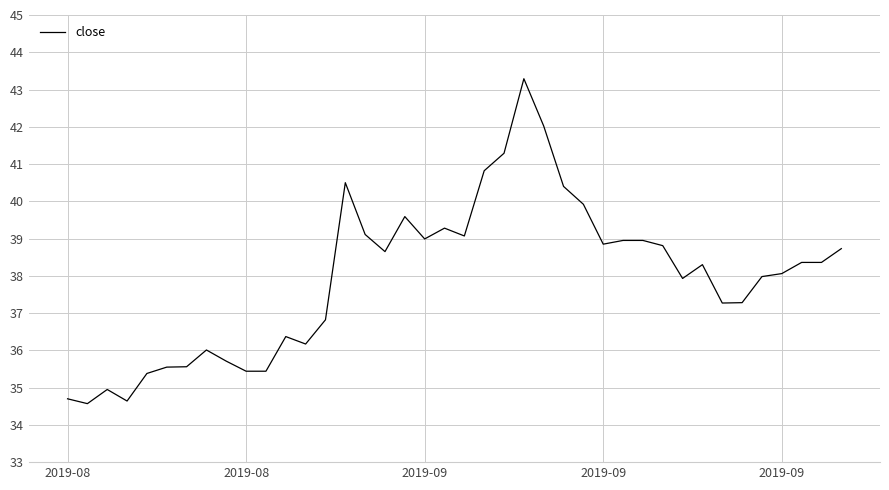

What is the greatest value displayed?

43.3